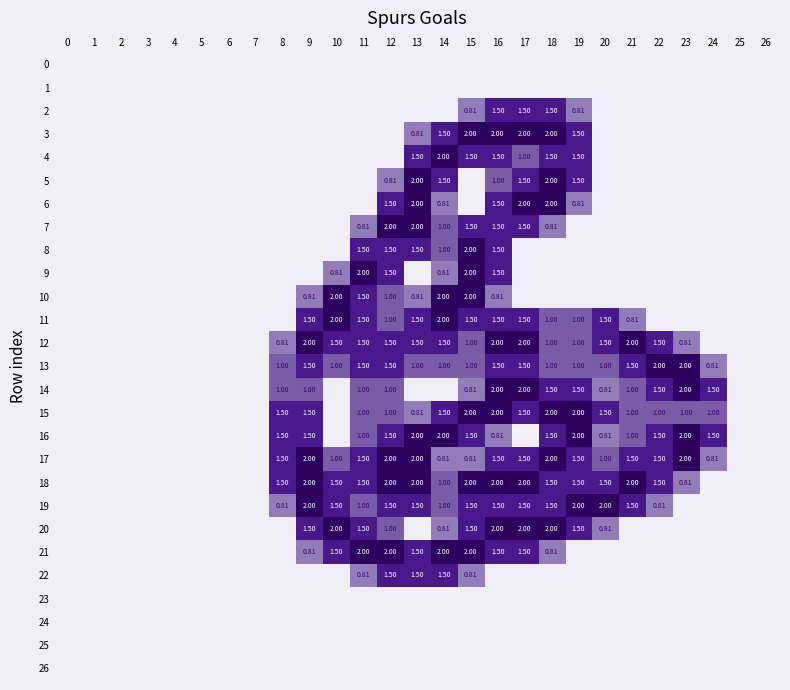

Which series has the largest total across all categories?

18